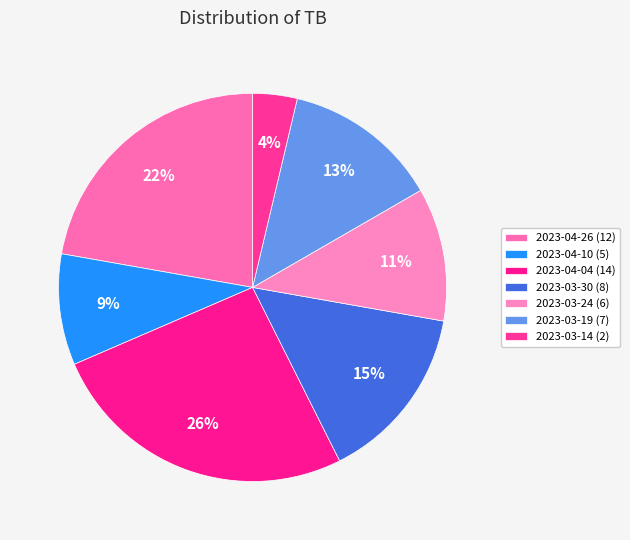

Count the number of slices in the pie.

7